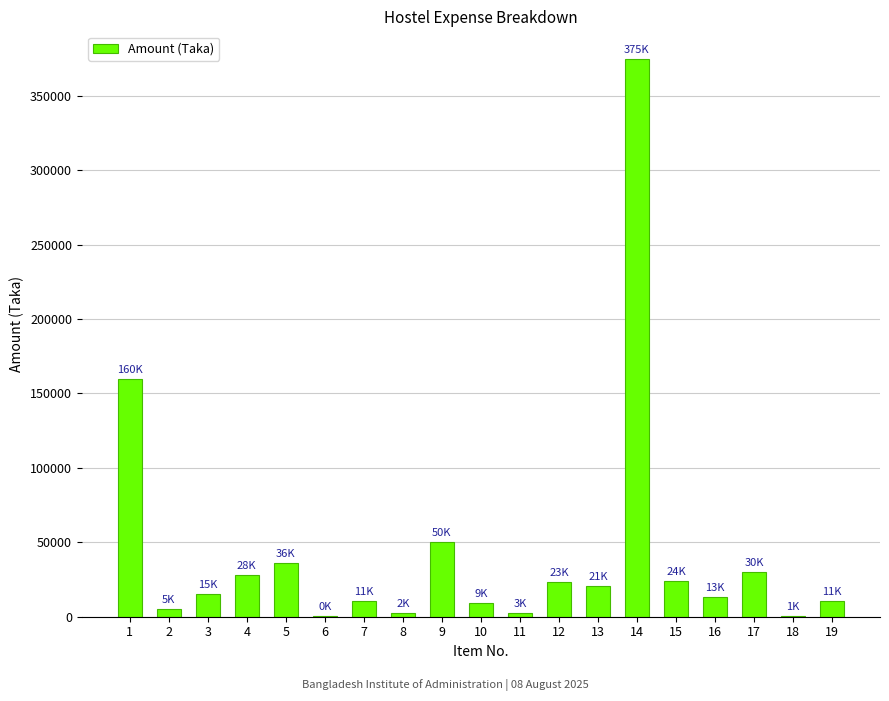

What is the greatest value displayed?

374600